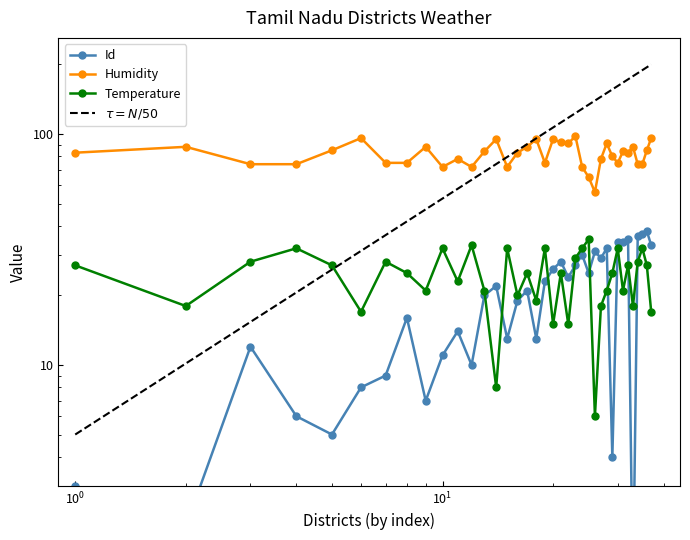

True or false: Humidity and Id intersect in this chart.

False